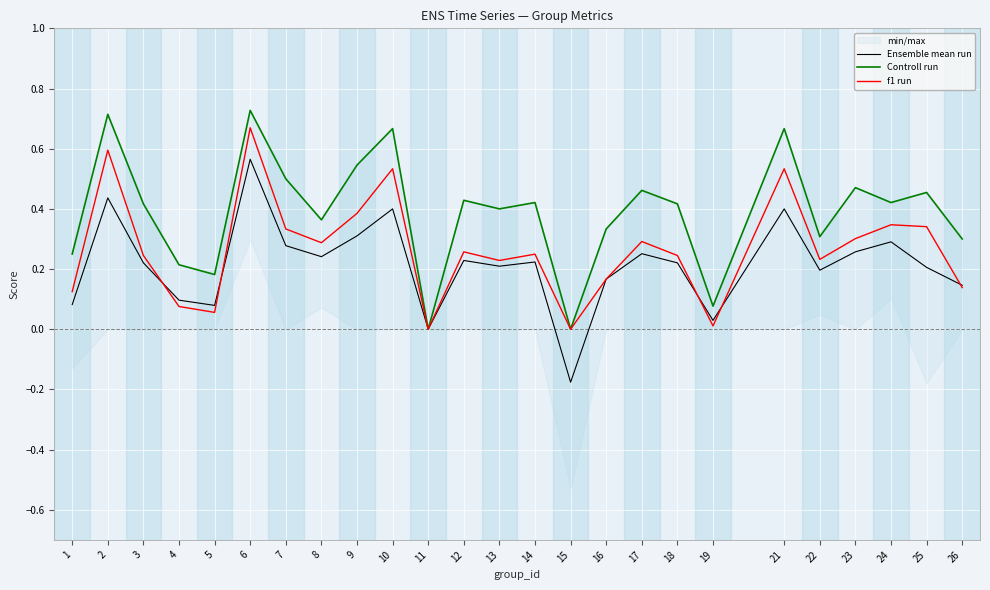

Which series changed the most between 15 and 24?

Ensemble mean run